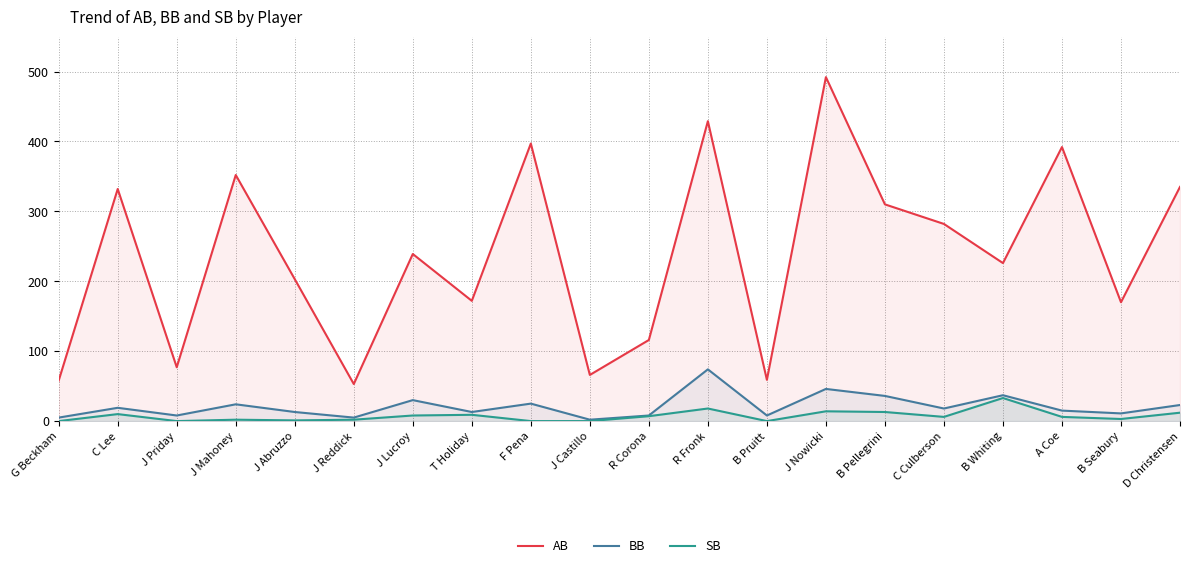

True or false: AB and BB cross at least once.

False